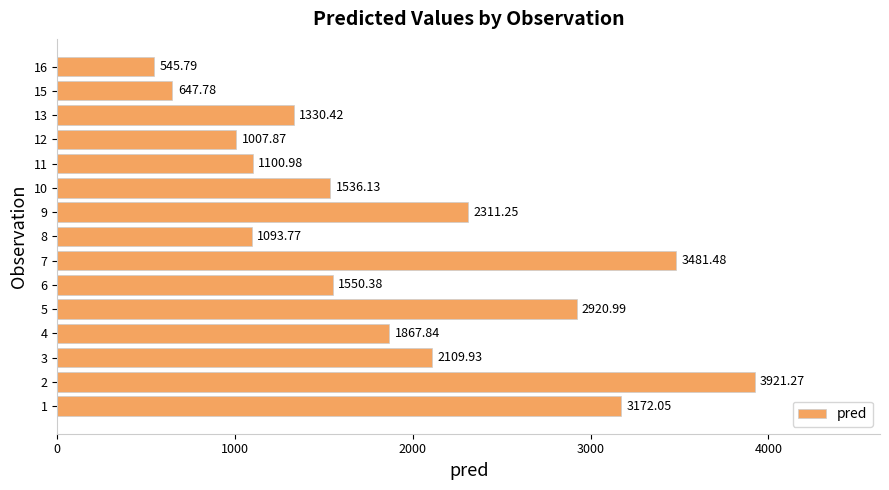

What is the sum of all values?

28597.9